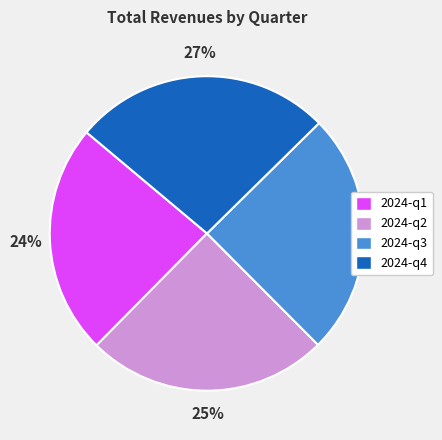

To the nearest percent, what percentage of the pie is 2024-q2?

25%